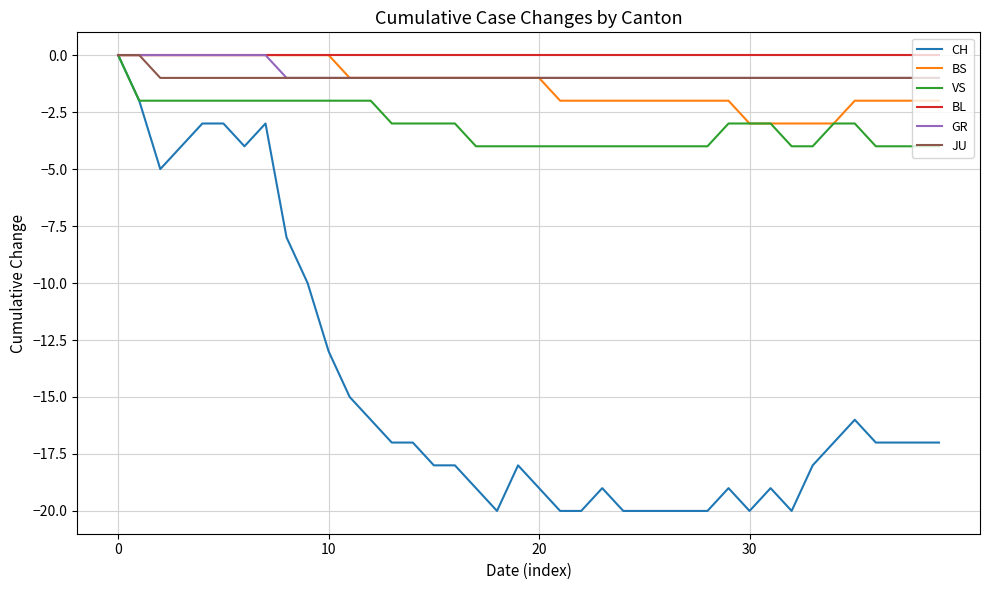

Which series has the widest spread of values?

CH